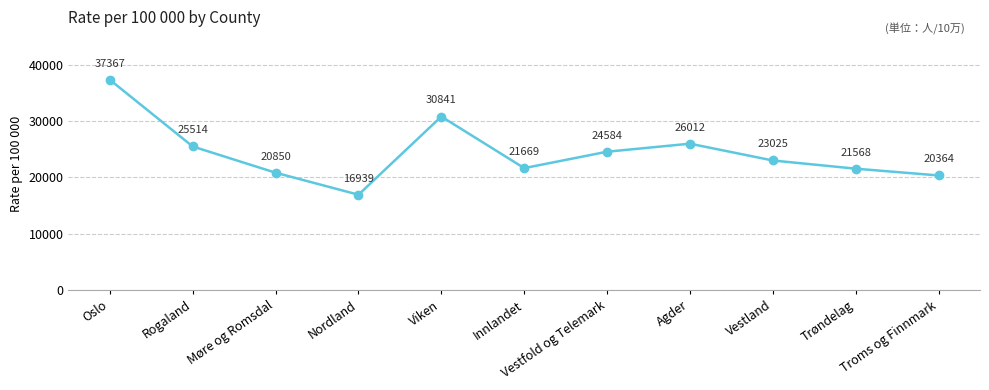

At which category does the chart reach its minimum across all series?

Nordland